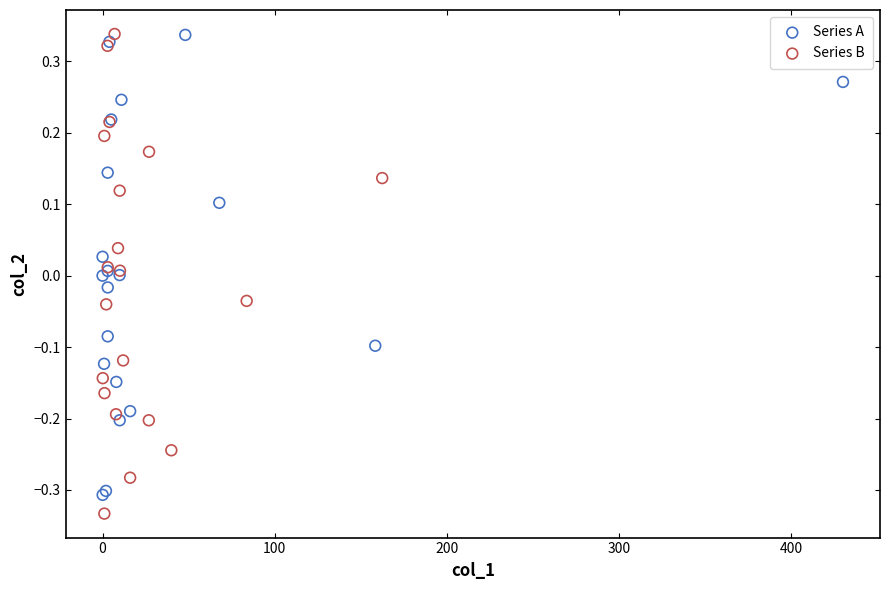

What are all the series names shown in the legend?

Series A, Series B